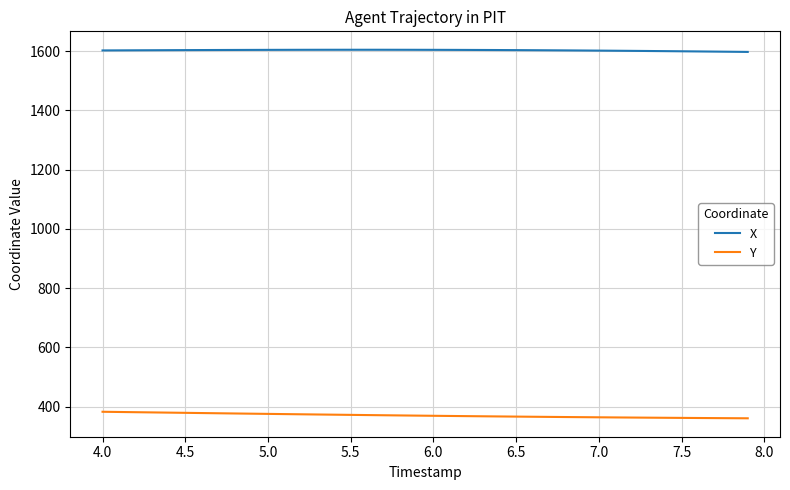

What is the sum of all Y values?

14819.3